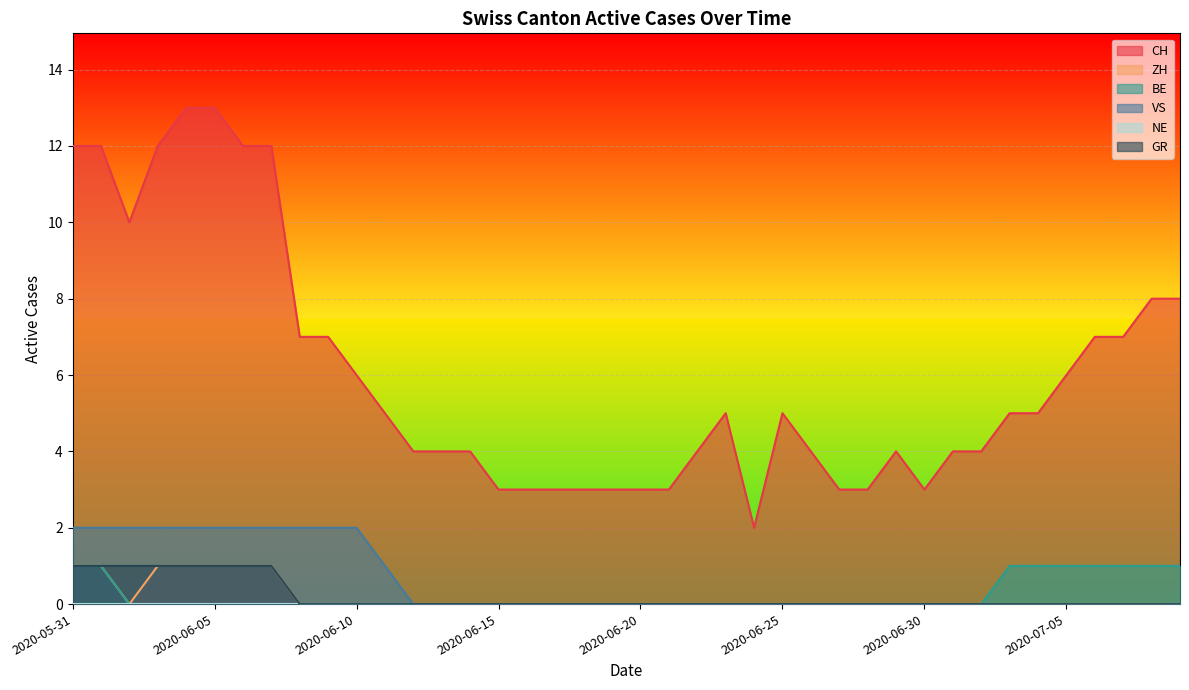

Count the number of data series in this chart.

6